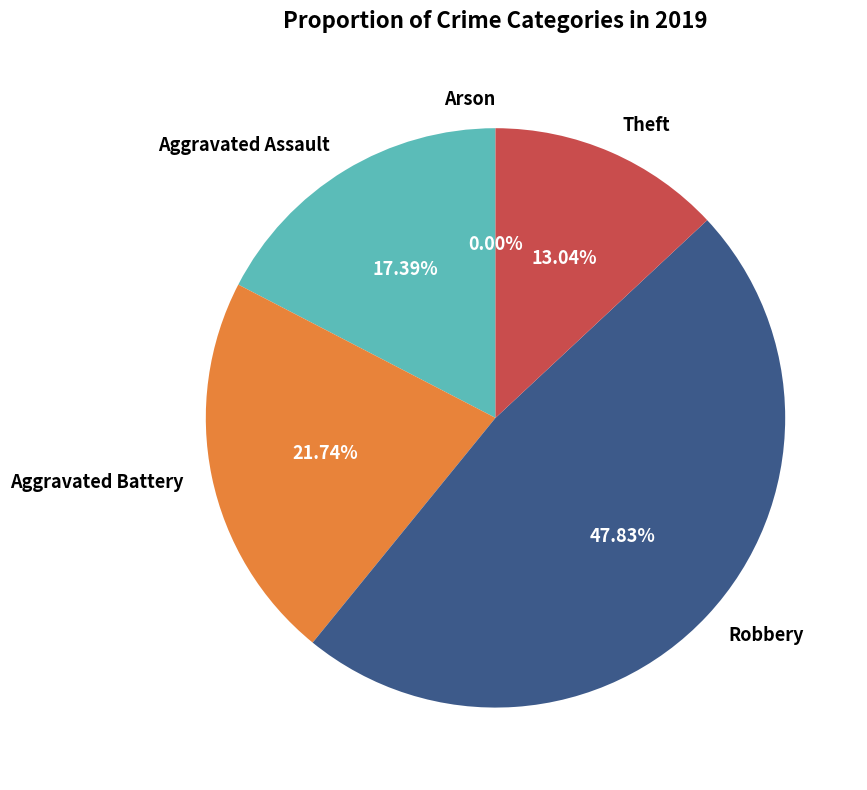

Which has a higher value, Robbery or Arson?

Robbery